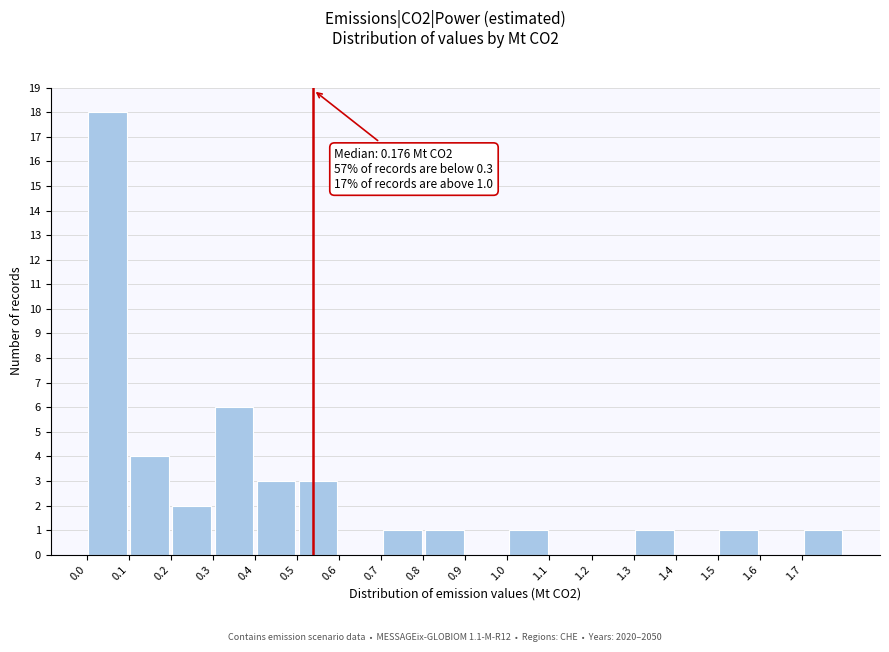

Which range on the x-axis has the tallest bar?

0.0 to 0.1